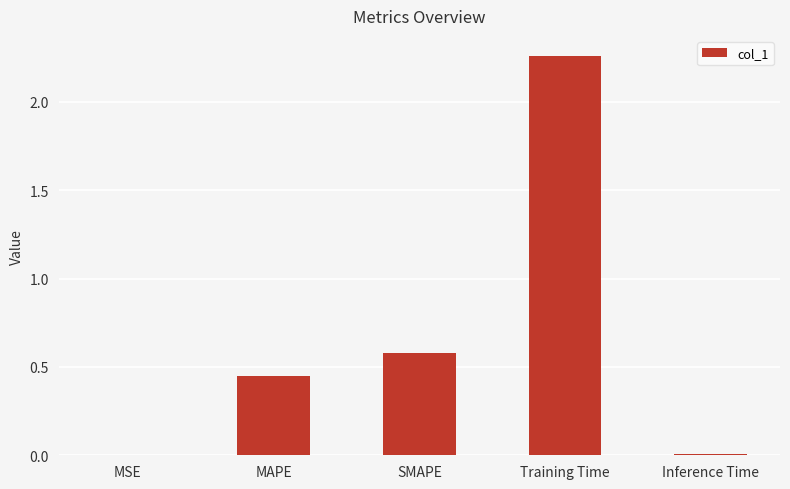

What is the sum of the values at Training Time and SMAPE?

2.8